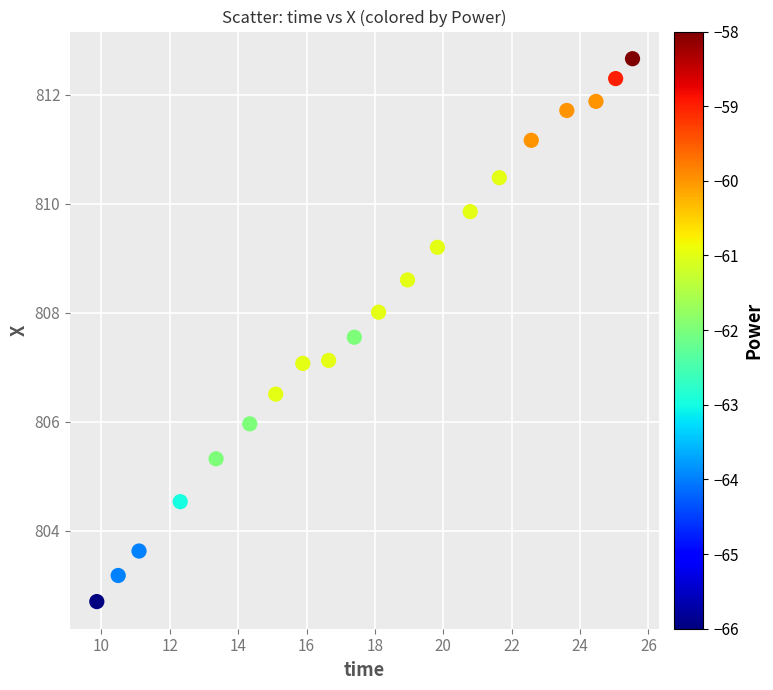

What is the range of Y values (max minus min)?

10.0